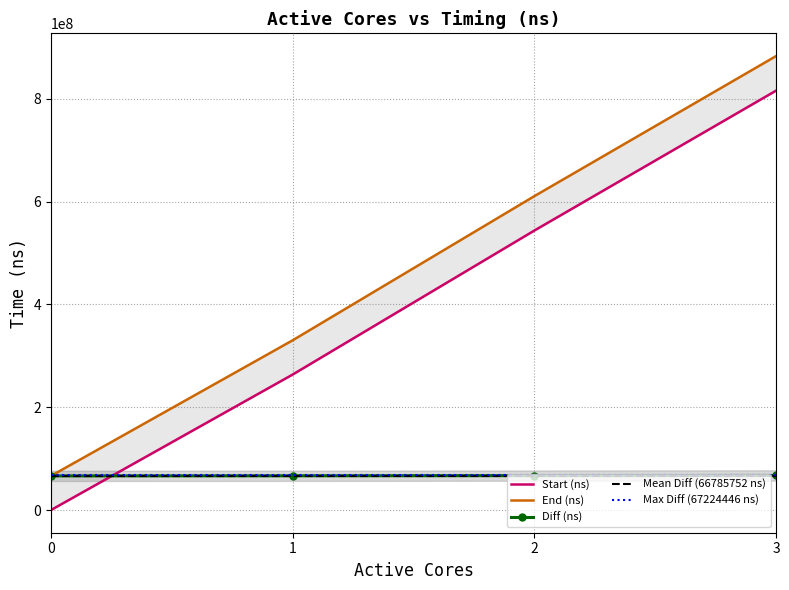

Where is End (ns) nearest to the value 474806475?

2